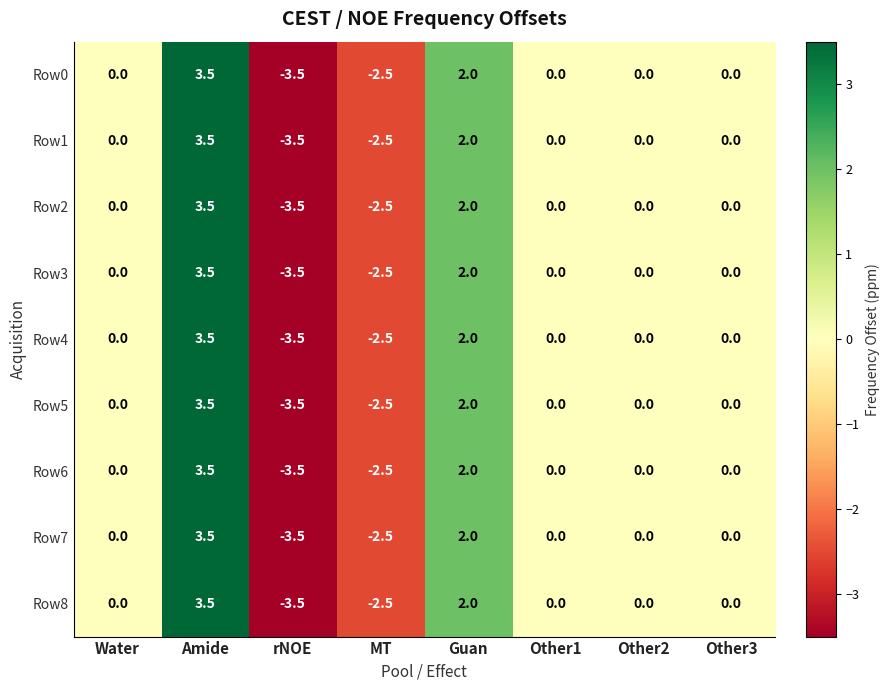

At which category is the sum across all series the highest?

Amide